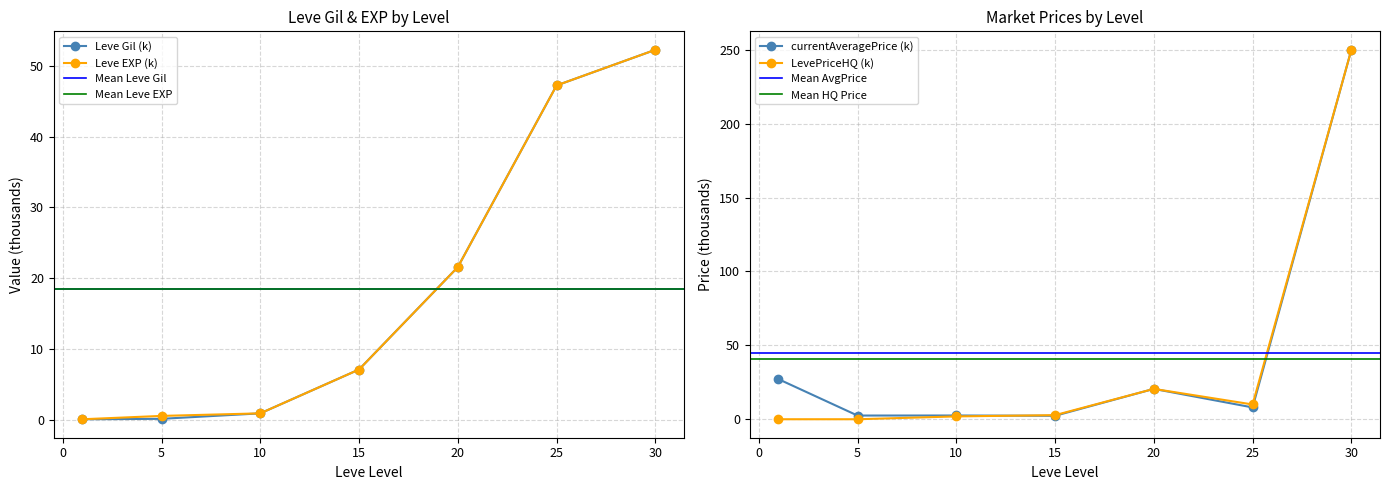

Is it true that Leve EXP (k) equals 4.3 at 15?

False